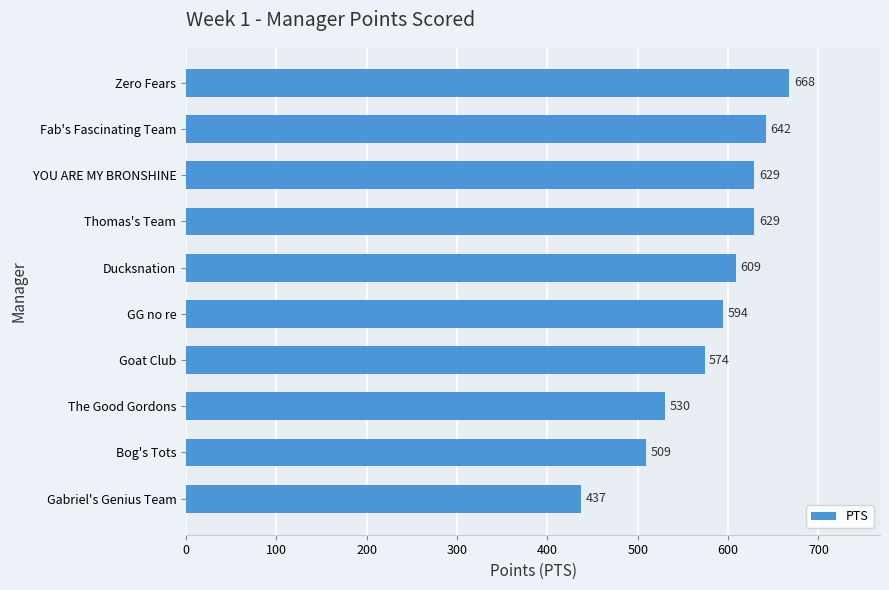

The value at The Good Gordons is 530. True or false?

True